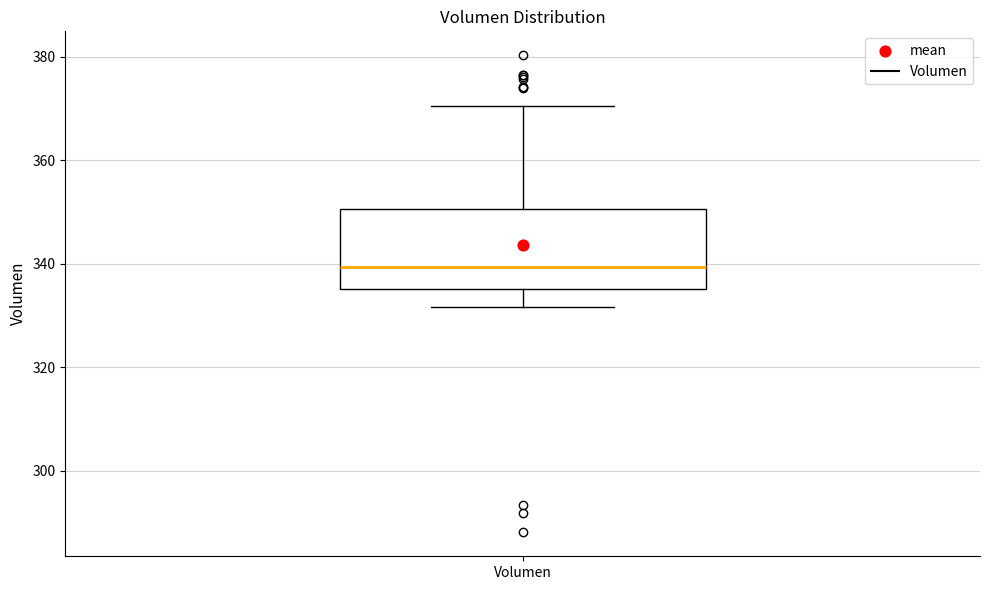

Where does the lower whisker of the box for Volumen end on the y-axis? The values are not printed on the chart, so give them approximately, as read against the axis.

332